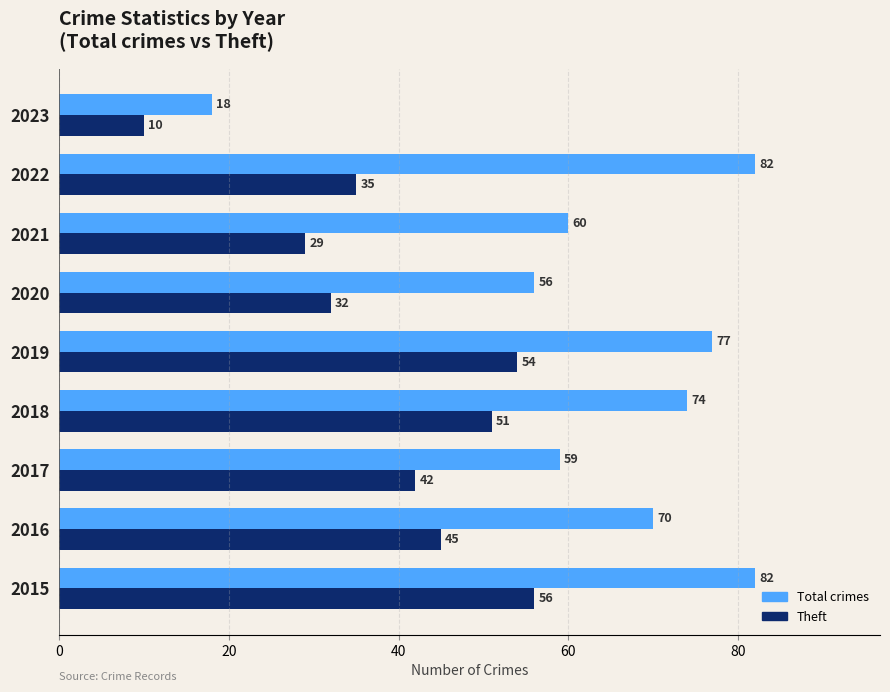

What is the difference between the maximum and minimum values in the Total crimes series?

64